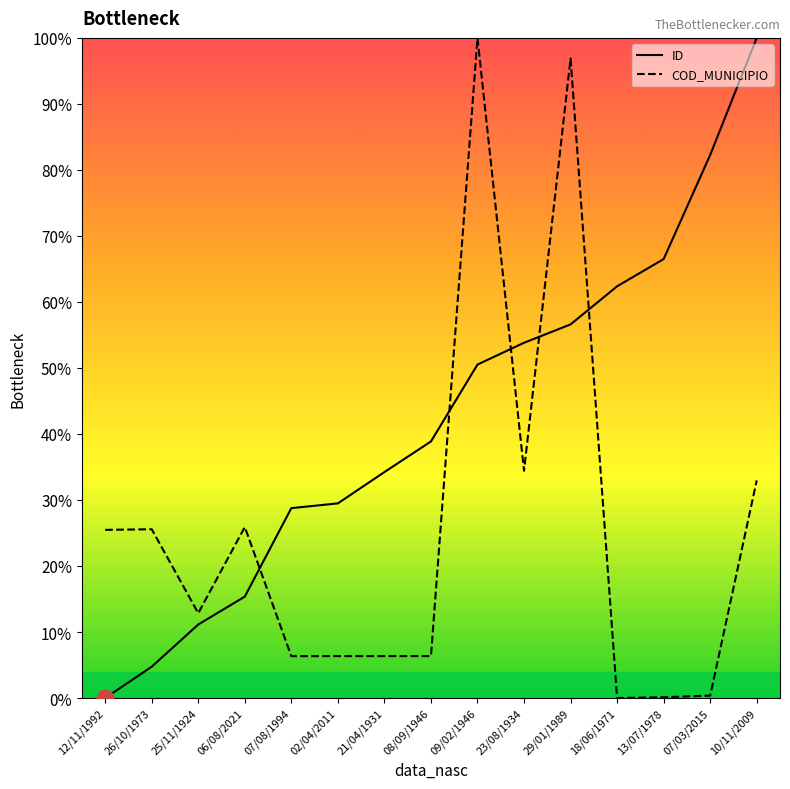

What is the approximate value of COD_MUNICIPIO at 09/02/1946?

100.0